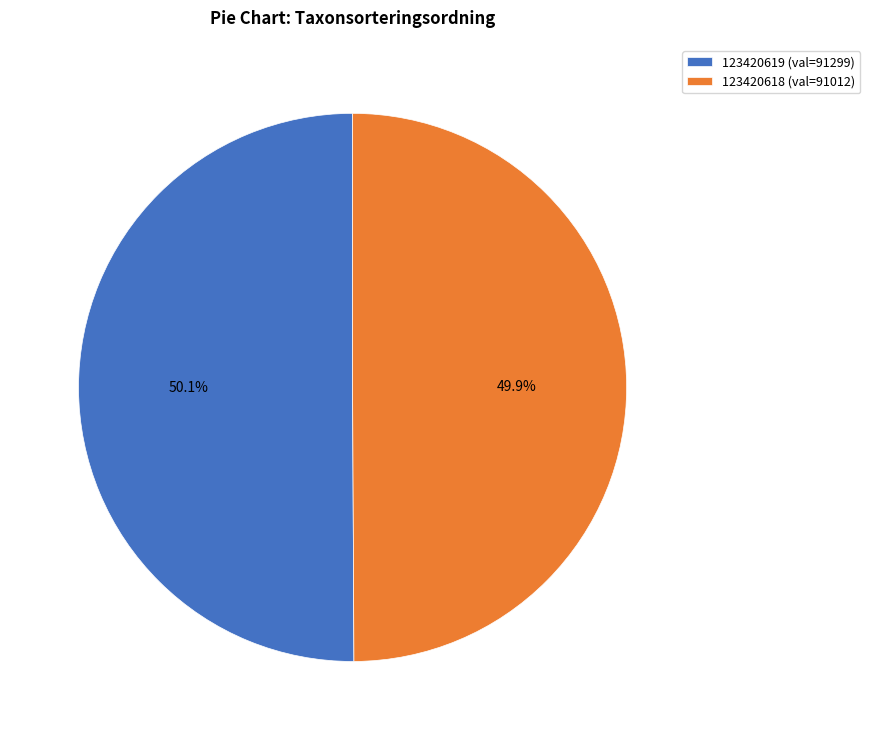

What is the ratio of the value at 123420618 to the value at 123420619?

1.0